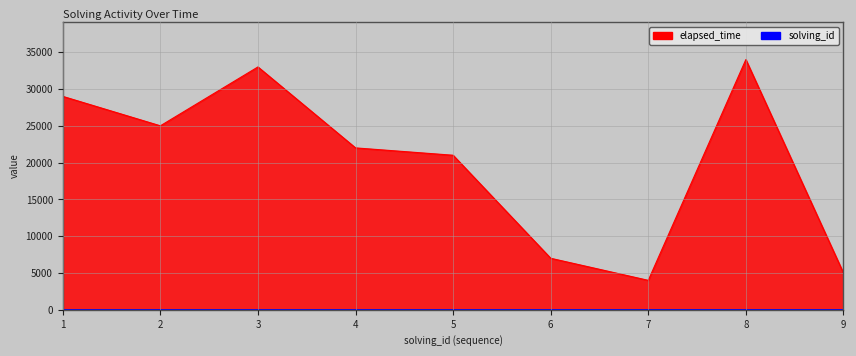

What is the maximum value shown in the chart?

34000